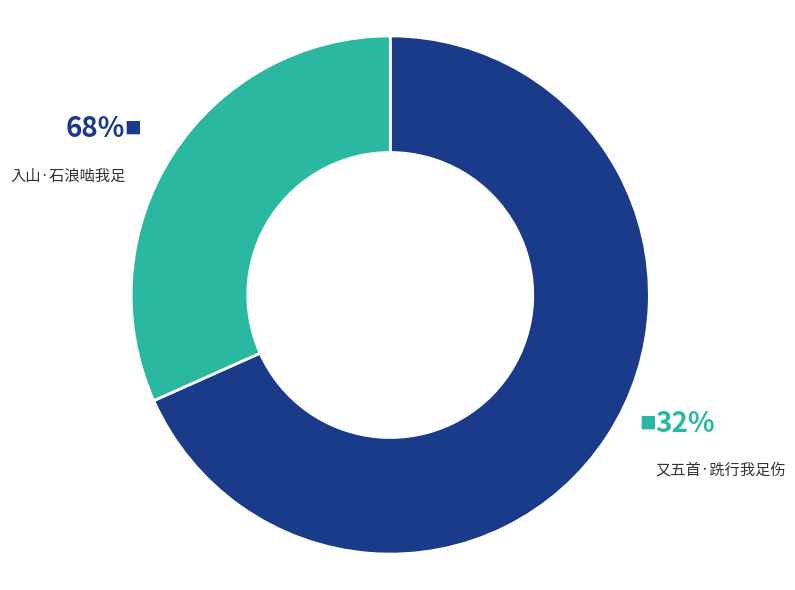

Which has a higher value, 又五首·跣行我足伤 or 入山·石浪啮我足?

入山·石浪啮我足